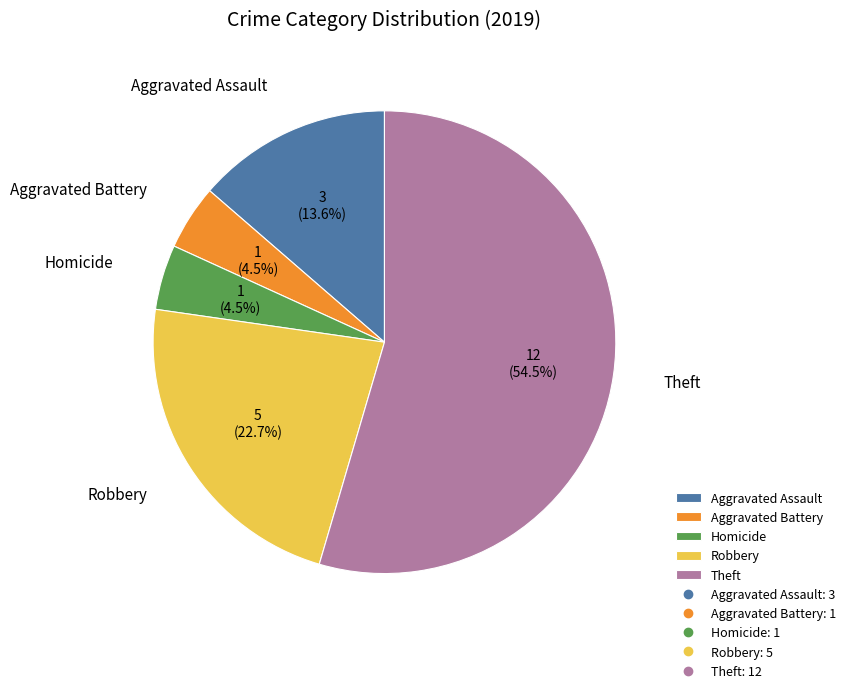

Which category has the biggest portion of the pie?

Theft